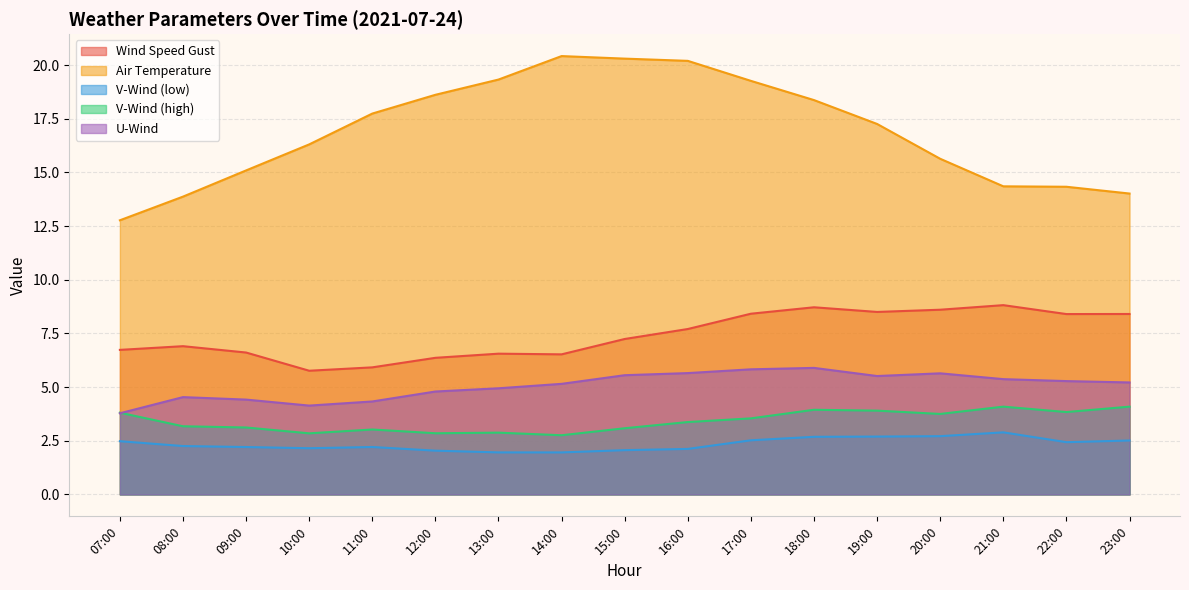

Where is temp_air nearest to the value 16?

10:00